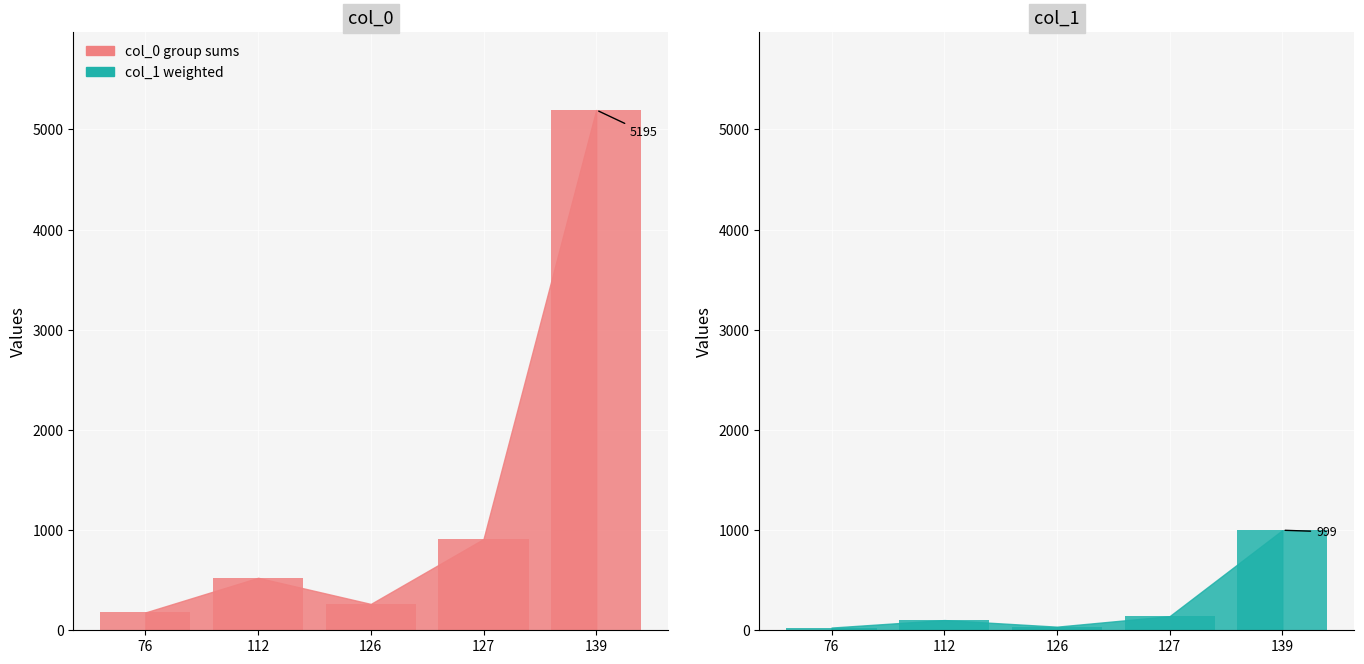

Reading right to left, extract all data points from this chart.

col_0: 5195	911	263	524	178
col_1: 999	141	36	102	27